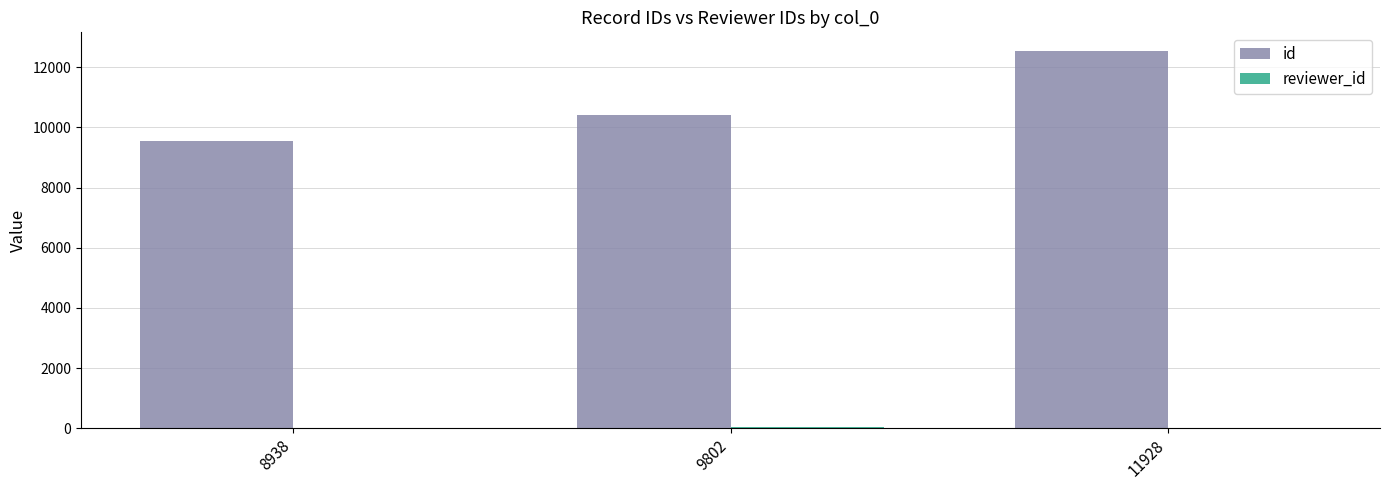

What is the average value of the id series?

10825